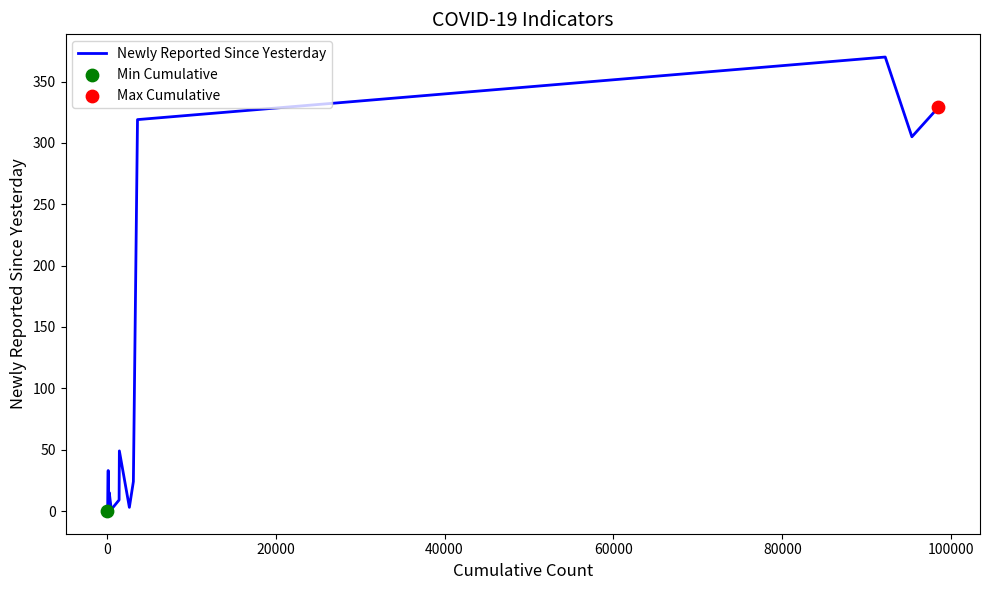

How many lines are shown in the chart?

1